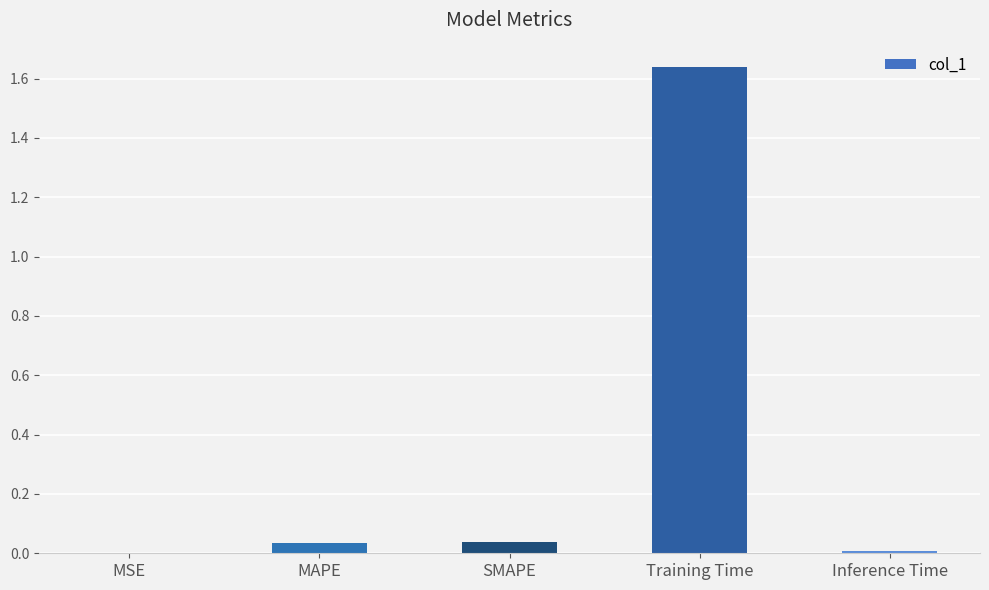

Which has a higher value, MAPE or MSE?

MAPE